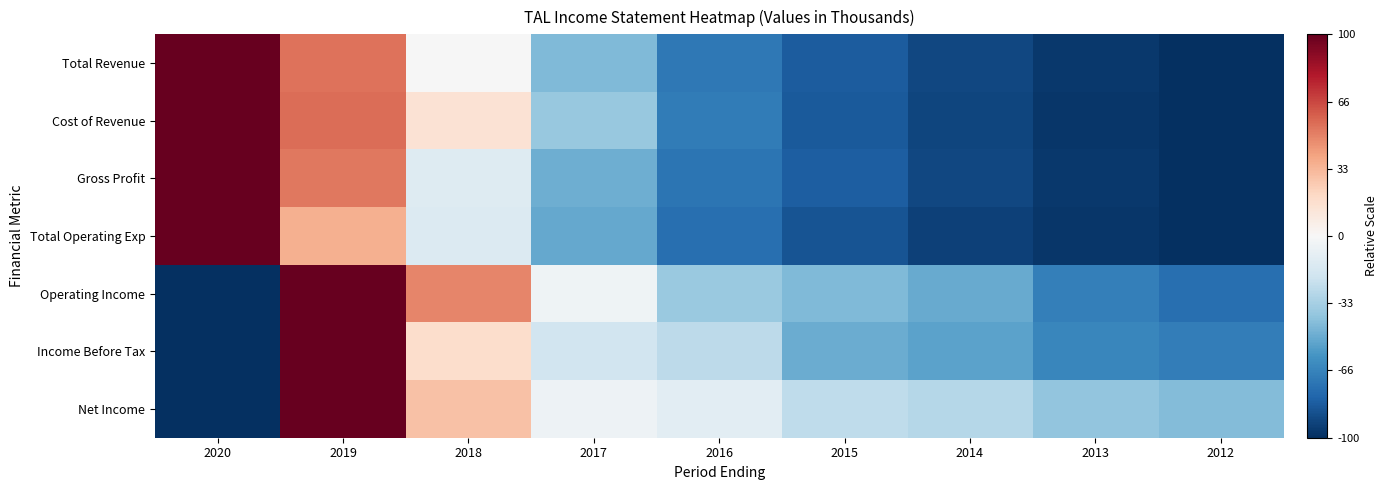

Reading left to right, transcribe all the data shown in this chart.

Total Revenue: 2020=100.0	2019=54.1	2018=-0.7	2017=-44.1	2016=-71.4	2015=-83.4	2014=-91.2	2013=-96.9	2012=-100.0
Cost of Revenue: 2020=100.0	2019=55.7	2018=14.6	2017=-37.8	2016=-69.7	2015=-84.3	2014=-91.9	2013=-97.1	2012=-100.0
Gross Profit: 2020=100.0	2019=52.8	2018=-12.8	2017=-49.0	2016=-72.8	2015=-82.7	2014=-90.7	2013=-96.7	2012=-100.0
Total Operating Exp: 2020=100.0	2019=35.5	2018=-13.7	2017=-51.5	2016=-75.4	2015=-86.6	2014=-93.6	2013=-97.6	2012=-100.0
Operating Income: 2020=-100.0	2019=100.0	2018=48.6	2017=-4.7	2016=-37.3	2015=-44.2	2014=-50.7	2013=-68.1	2012=-75.1
Income Before Tax: 2020=-100.0	2019=100.0	2018=17.2	2017=-19.2	2016=-26.1	2015=-49.6	2014=-53.5	2013=-65.3	2012=-68.8
Net Income: 2020=-100.0	2019=100.0	2018=29.3	2017=-4.9	2016=-10.7	2015=-25.7	2014=-28.4	2013=-39.8	2012=-43.7